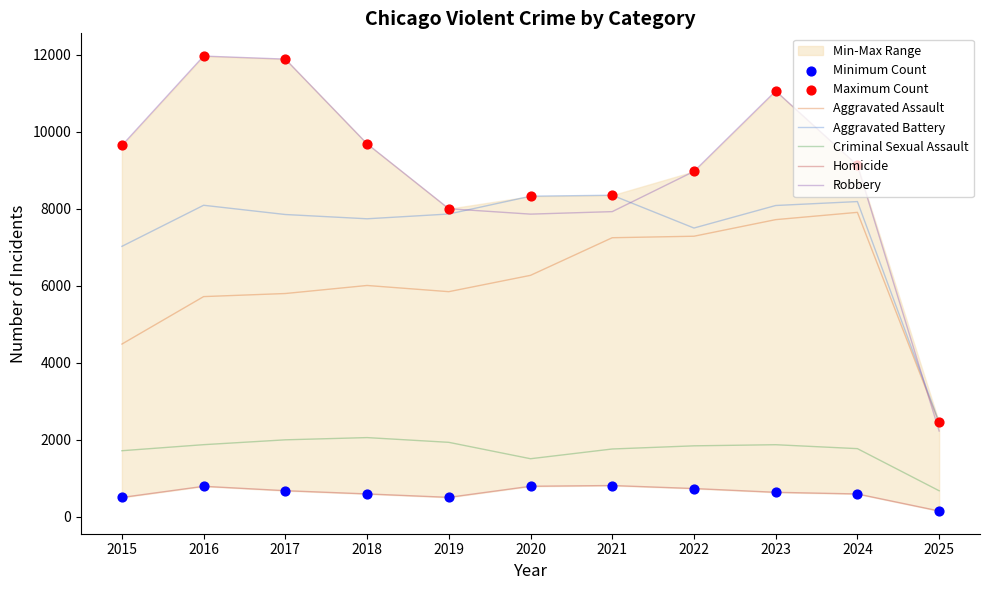

Which series reaches the maximum Y coordinate?

Robbery